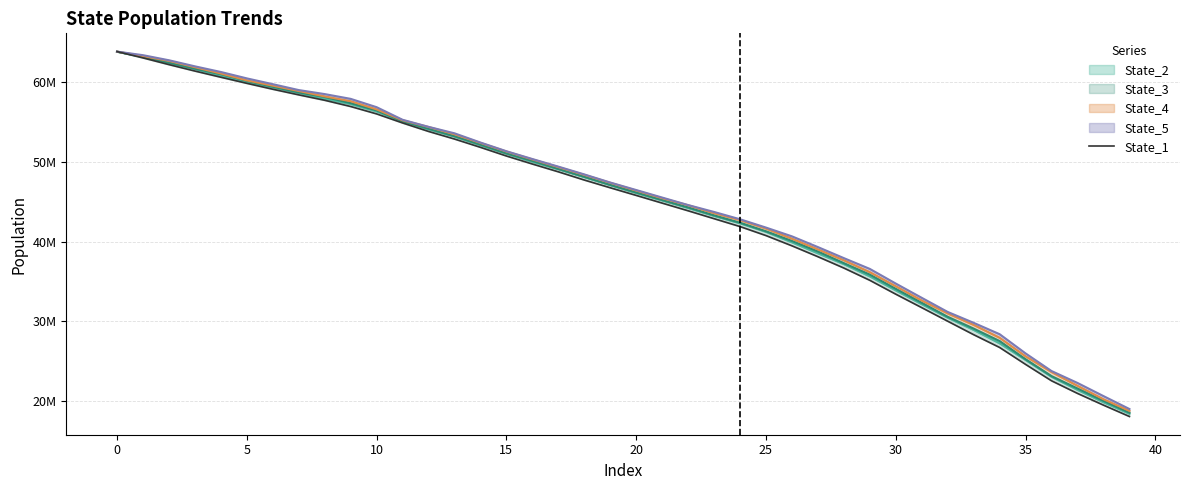

Reading left to right, extract all data points from this chart.

63844649.2	63051134.6	62211156.7	61402510.8	60628225.8	59864194.3	59123390.4	58418387.0	57738631.1	56958641.6	56031325.4	54894325.9	53833809.7	52879964.9	51839237.2	50752844.9	49747324.4	48770263.7	47739031.5	46769310.2	45811515.5	44846671.1	43883363.8	42893643.1	41904156.8	40774117.8	39489194.2	38124059.4	36703299.0	35164673.9	33425214.5	31738427.8	30037414.3	28347379.5	26745315.6	24622474.5	22566170.1	20983994.7	19514087.5	18090578.7